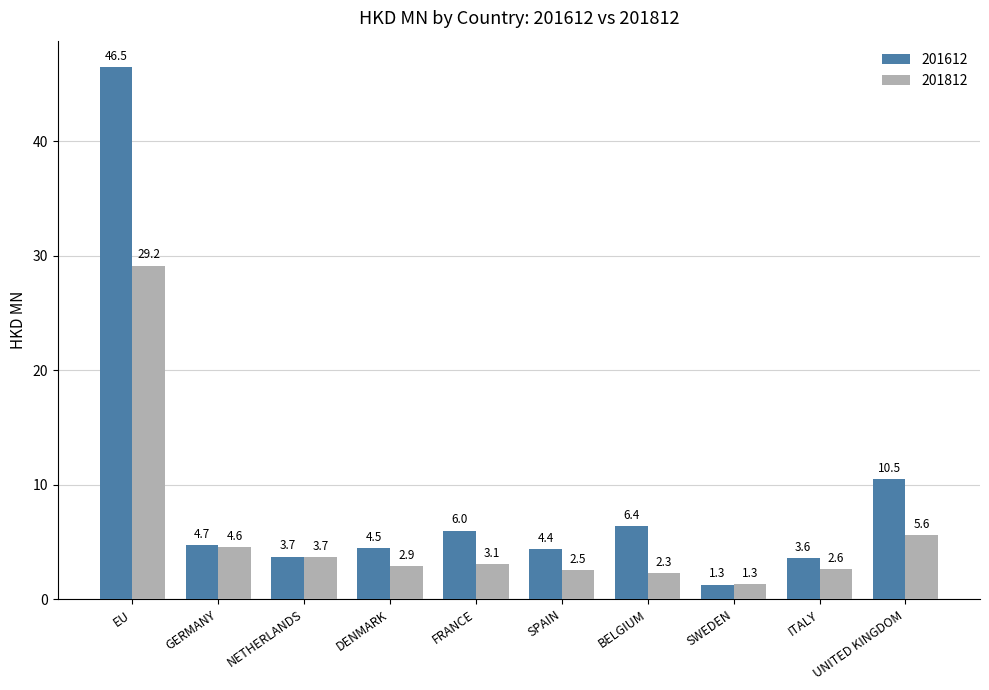

What position from the right is SWEDEN?

3